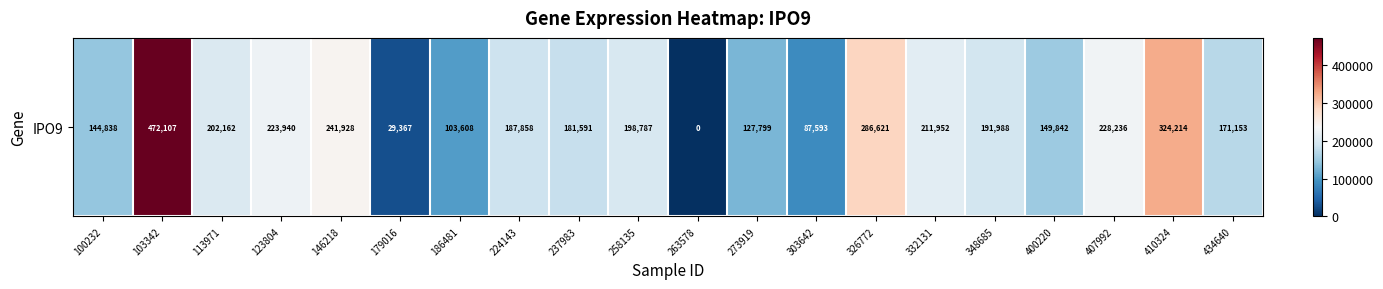

How many data points are above 191988?

9